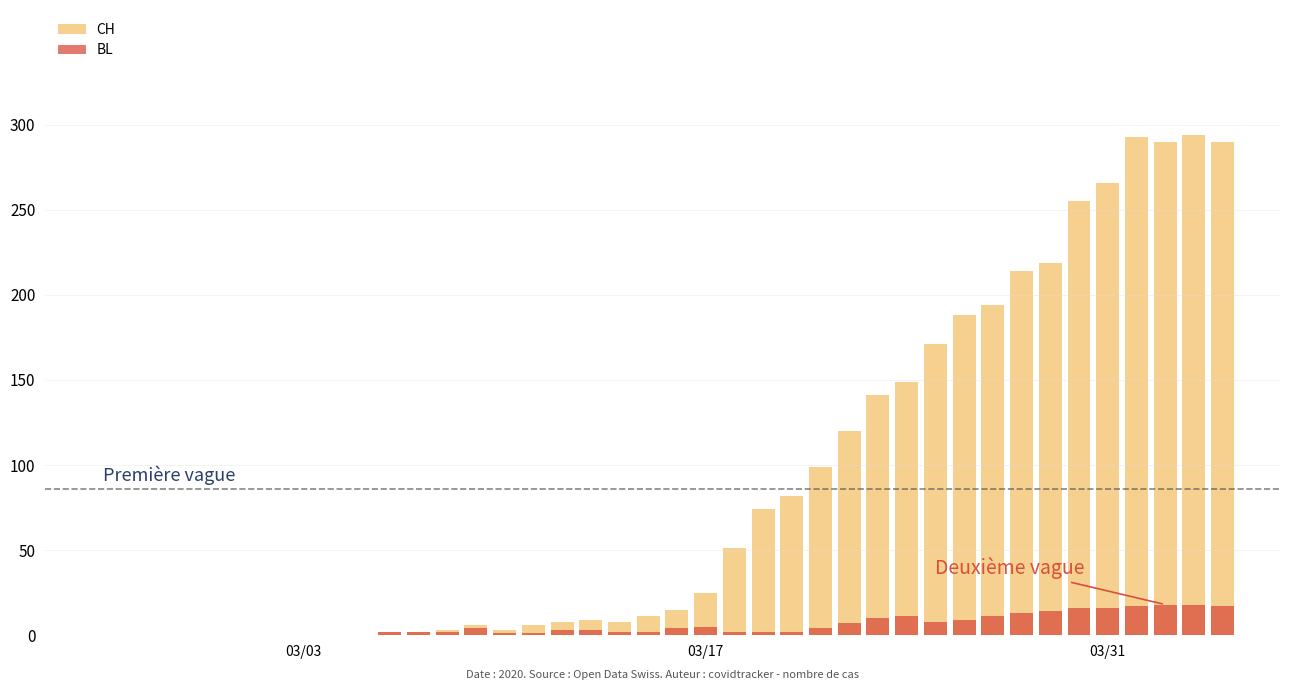

Count the number of data series in this chart.

2